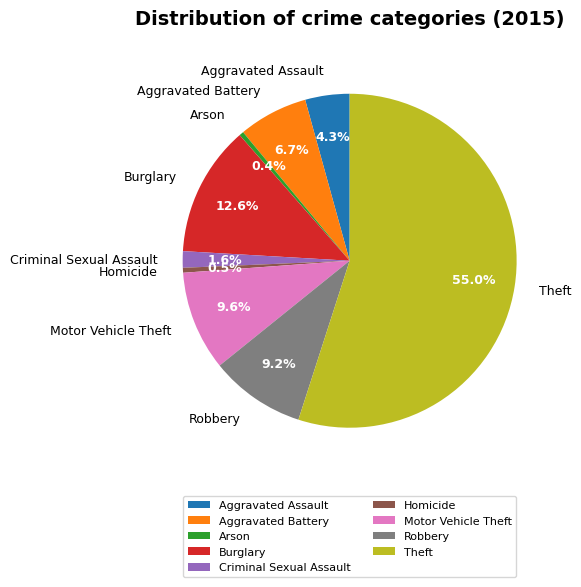

To the nearest percent, what is the difference between the Theft and Robbery slice percentages?

46%